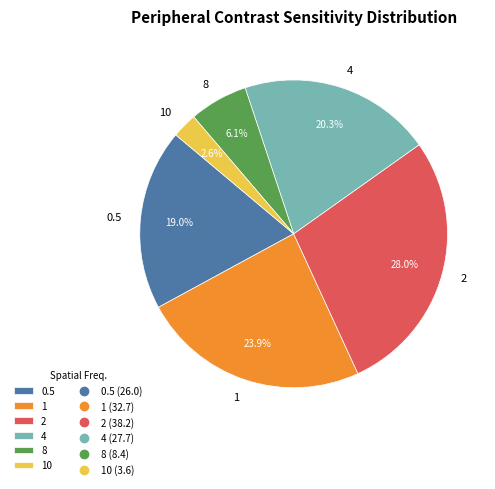

To the nearest percent, what is the combined percentage of 2 and 0.5?

47%